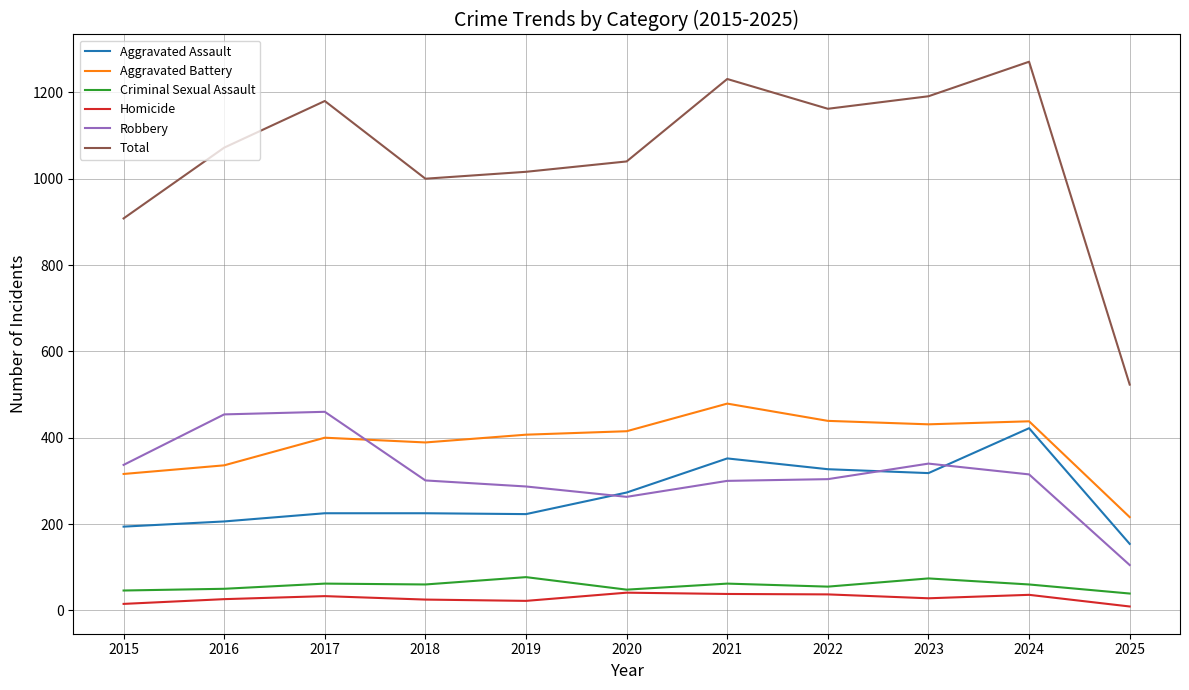

Which label corresponds to the largest value in the chart?

2024